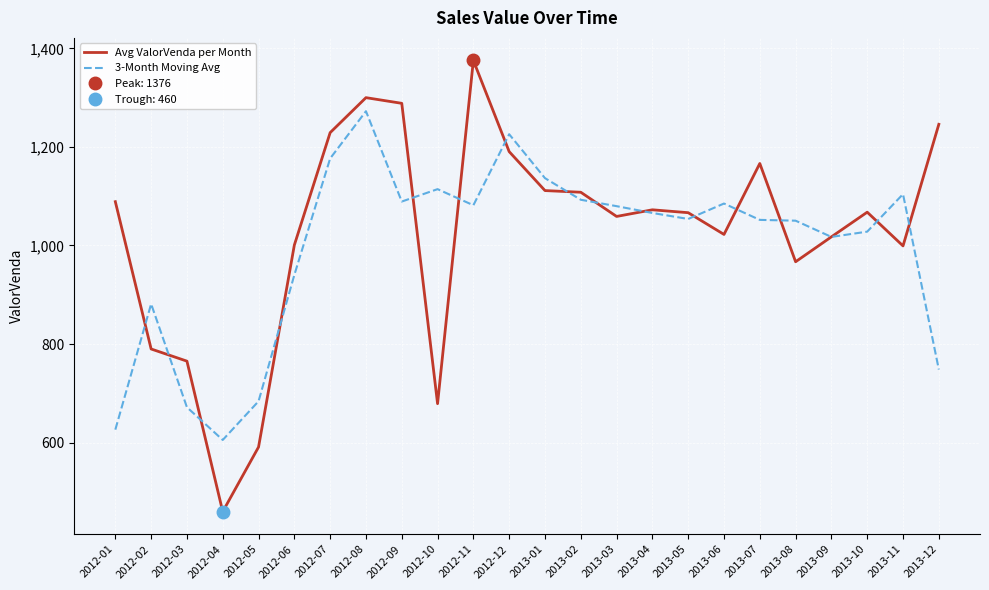

At which label does Avg ValorVenda per Month reach its minimum?

2012-04